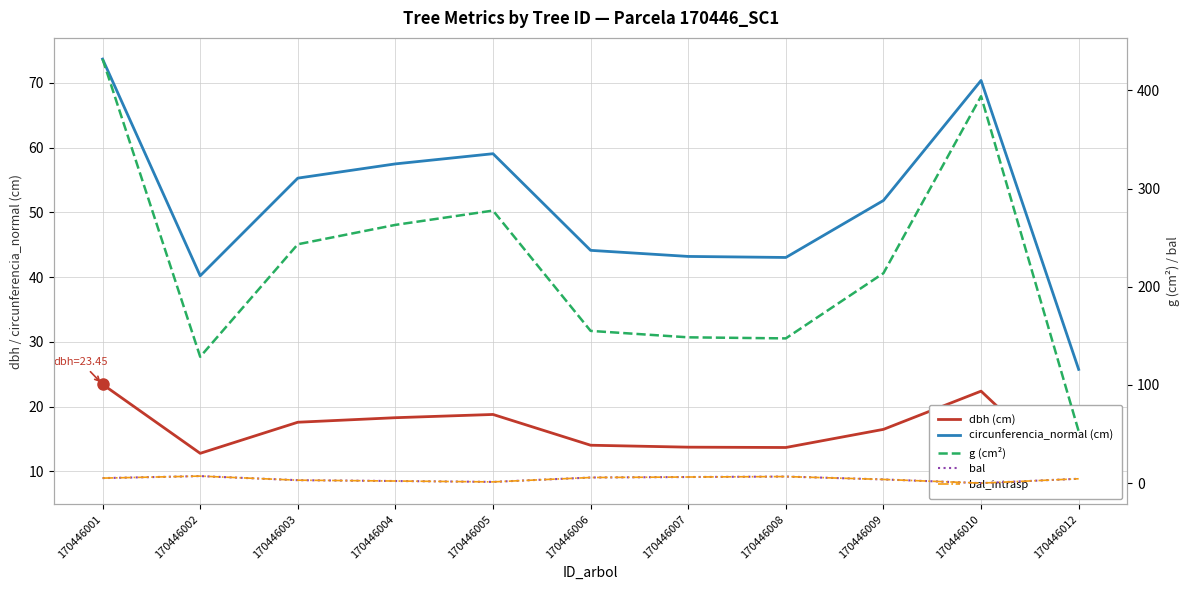

Which label corresponds to the smallest value in the chart?

170446010